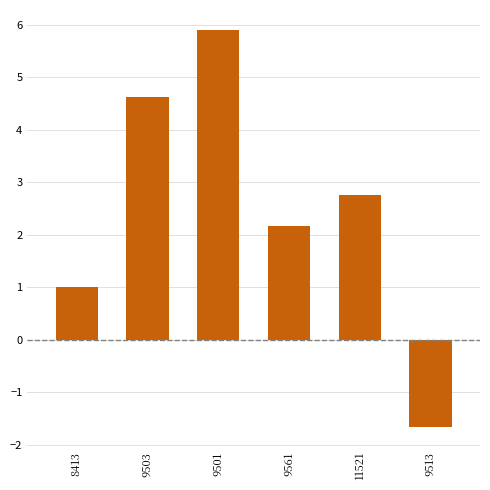

What is the label of the 2nd bar from the left?

9503